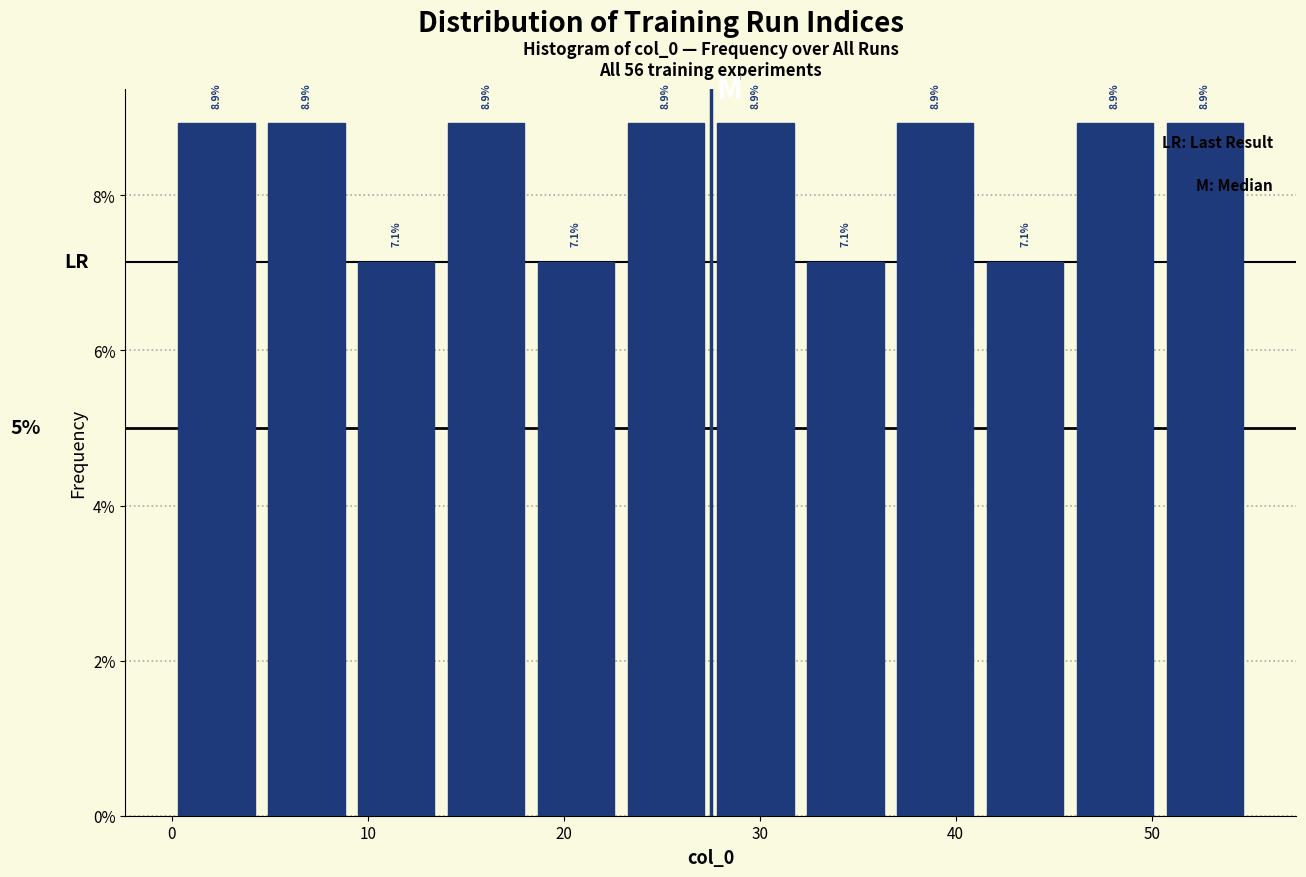

What is the height of the bar covering 46 to 50 on the x-axis? The bar edges are not printed on the chart, so give them approximately, as read against the axis.

8.9